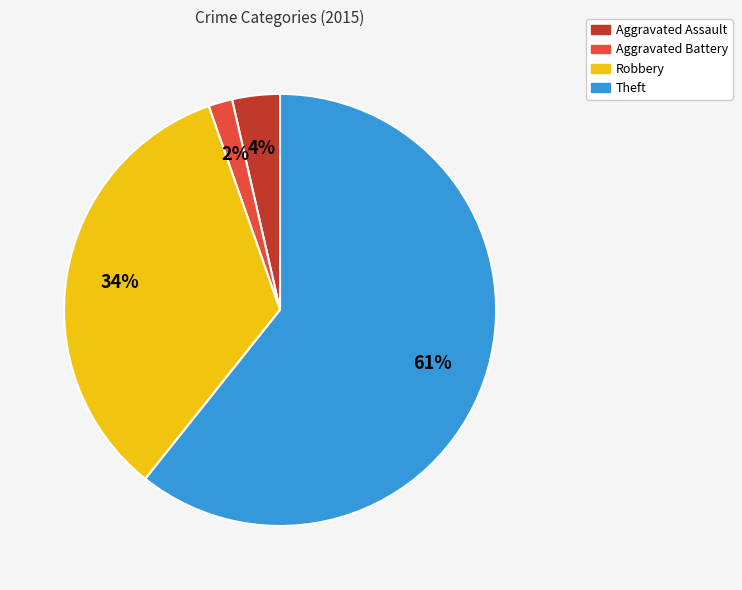

Is it true that Robbery is 48% of the pie?

False